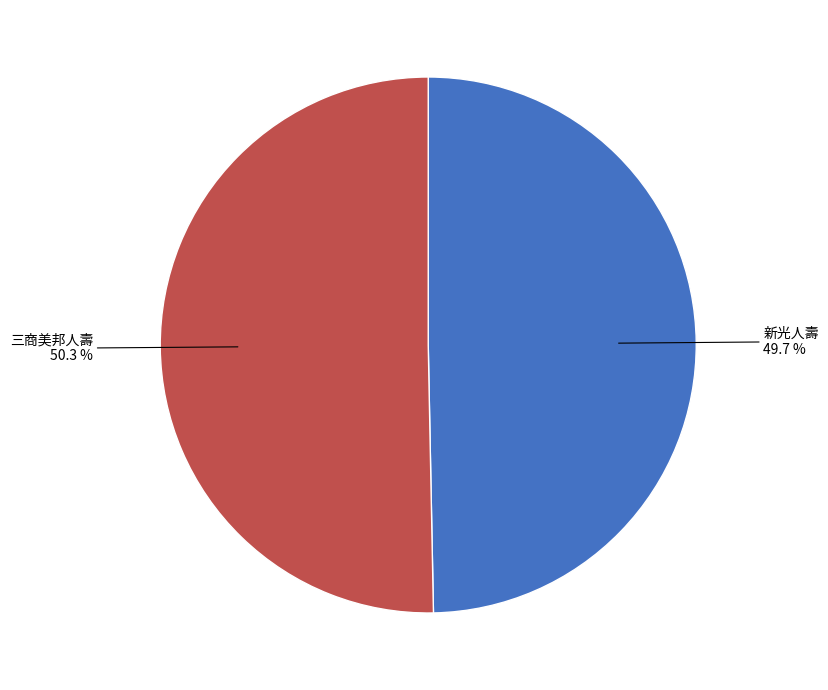

How many segments does this pie chart have?

2